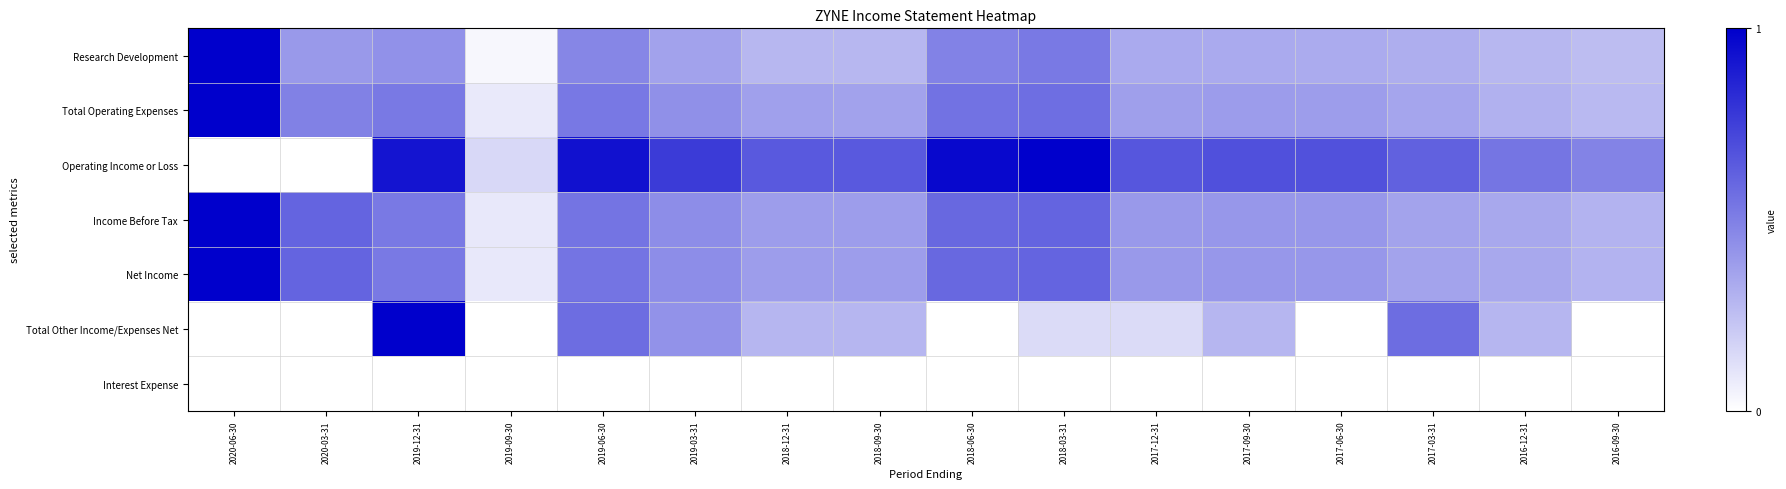

Reading left to right, transcribe all the data shown in this chart.

Research Development: 2020-06-30=1.0	2020-03-31=0.4	2019-12-31=0.4	2019-09-30=0.0	2019-06-30=0.5	2019-03-31=0.4	2018-12-31=0.3	2018-09-30=0.3	2018-06-30=0.5	2018-03-31=0.5	2017-12-31=0.3	2017-09-30=0.3	2017-06-30=0.3	2017-03-31=0.3	2016-12-31=0.3	2016-09-30=0.3
Total Operating Expenses: 2020-06-30=1.0	2020-03-31=0.5	2019-12-31=0.5	2019-09-30=0.1	2019-06-30=0.5	2019-03-31=0.4	2018-12-31=0.4	2018-09-30=0.4	2018-06-30=0.6	2018-03-31=0.6	2017-12-31=0.4	2017-09-30=0.4	2017-06-30=0.4	2017-03-31=0.4	2016-12-31=0.3	2016-09-30=0.3
Operating Income or Loss: 2020-06-30=0.0	2020-03-31=0.0	2019-12-31=0.9	2019-09-30=0.2	2019-06-30=0.9	2019-03-31=0.8	2018-12-31=0.6	2018-09-30=0.6	2018-06-30=1.0	2018-03-31=1.0	2017-12-31=0.7	2017-09-30=0.7	2017-06-30=0.7	2017-03-31=0.6	2016-12-31=0.5	2016-09-30=0.5
Income Before Tax: 2020-06-30=1.0	2020-03-31=0.6	2019-12-31=0.5	2019-09-30=0.1	2019-06-30=0.5	2019-03-31=0.4	2018-12-31=0.4	2018-09-30=0.4	2018-06-30=0.6	2018-03-31=0.6	2017-12-31=0.4	2017-09-30=0.4	2017-06-30=0.4	2017-03-31=0.4	2016-12-31=0.3	2016-09-30=0.3
Net Income: 2020-06-30=1.0	2020-03-31=0.6	2019-12-31=0.5	2019-09-30=0.1	2019-06-30=0.5	2019-03-31=0.4	2018-12-31=0.4	2018-09-30=0.4	2018-06-30=0.6	2018-03-31=0.6	2017-12-31=0.4	2017-09-30=0.4	2017-06-30=0.4	2017-03-31=0.4	2016-12-31=0.3	2016-09-30=0.3
Total Other Income/Expenses Net: 2020-06-30=0.0	2020-03-31=0.0	2019-12-31=1.0	2019-09-30=0.0	2019-06-30=0.6	2019-03-31=0.4	2018-12-31=0.3	2018-09-30=0.3	2018-06-30=0.0	2018-03-31=0.1	2017-12-31=0.1	2017-09-30=0.3	2017-06-30=0.0	2017-03-31=0.6	2016-12-31=0.3	2016-09-30=0.0
Interest Expense: 2020-06-30=0.0	2020-03-31=0.0	2019-12-31=0.0	2019-09-30=0.0	2019-06-30=0.0	2019-03-31=0.0	2018-12-31=0.0	2018-09-30=0.0	2018-06-30=0.0	2018-03-31=0.0	2017-12-31=0.0	2017-09-30=0.0	2017-06-30=0.0	2017-03-31=0.0	2016-12-31=0.0	2016-09-30=0.0